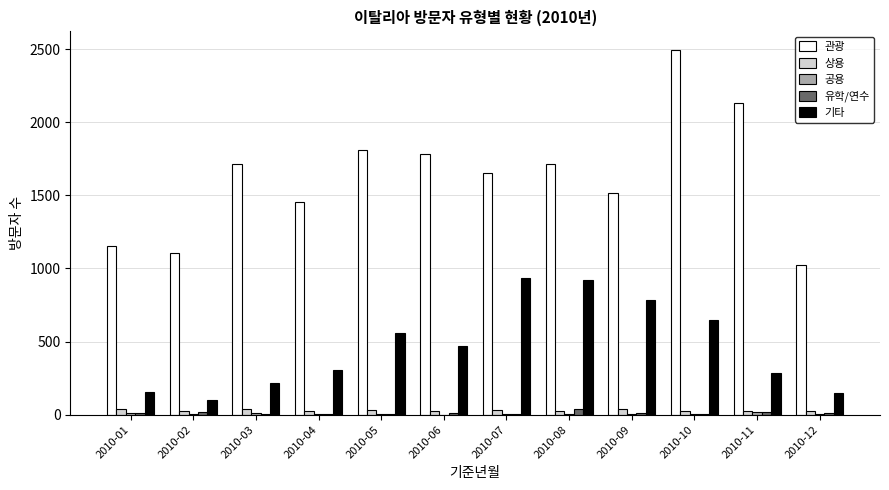

What is the sum of all 기타 values?

5535